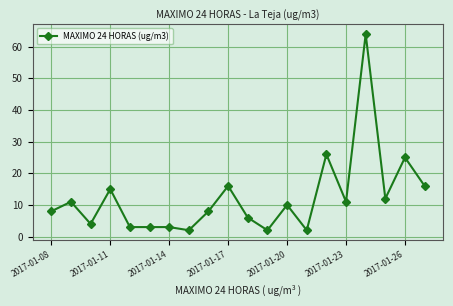

What is the sum of all values?

247